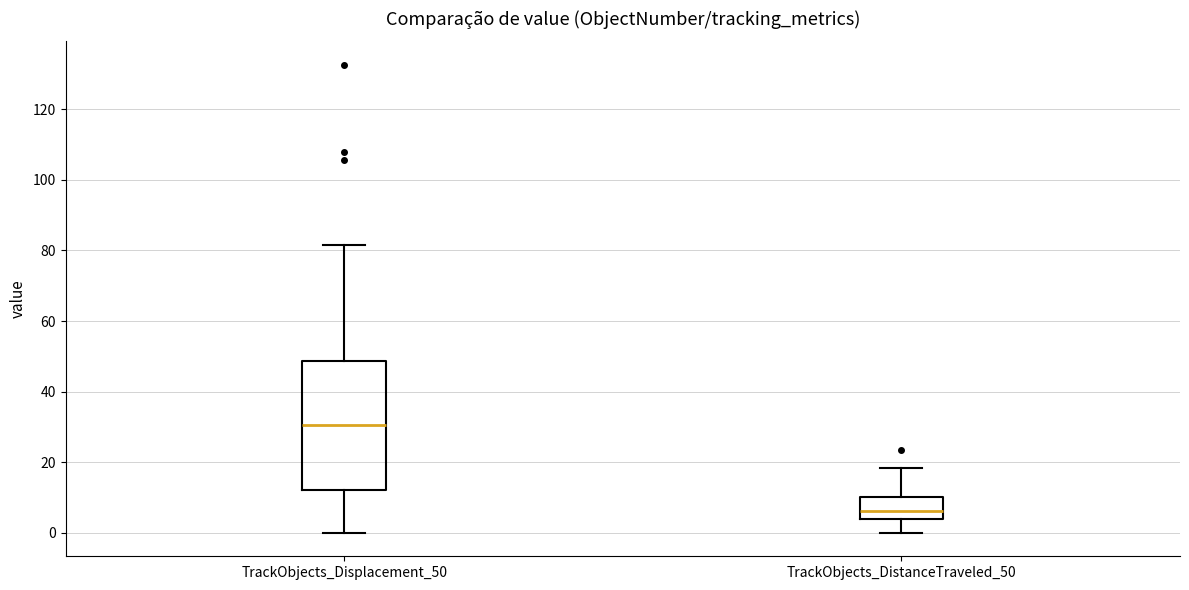

Which box's median line is the lowest?

TrackObjects_DistanceTraveled_50